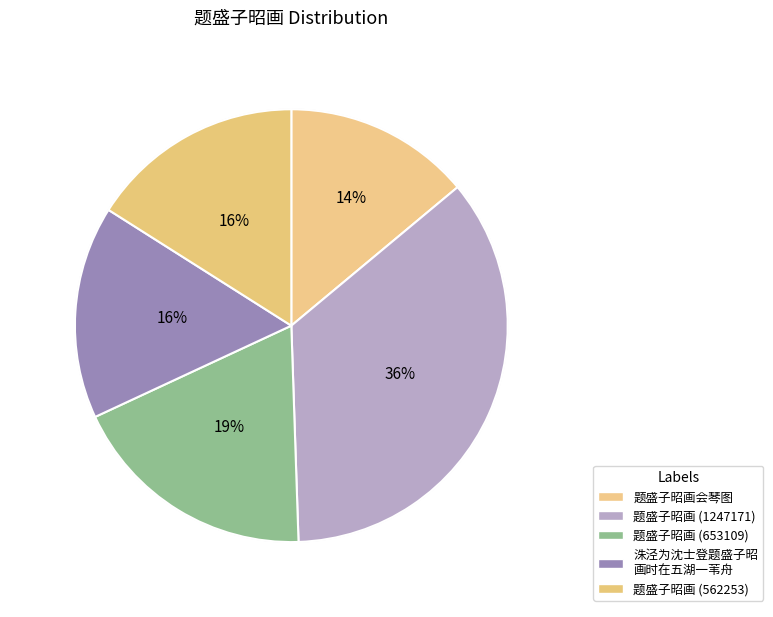

What portion of the pie excludes 题盛子昭画会琴图?

86.1%